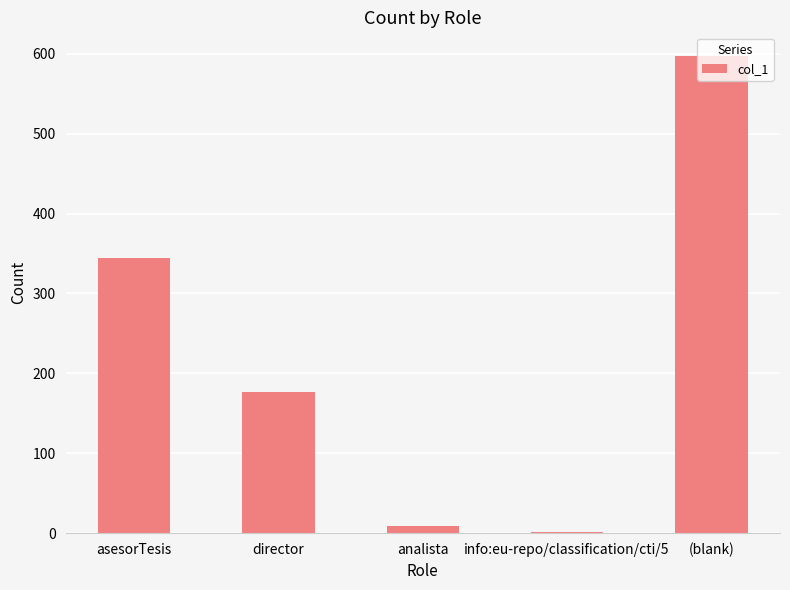

What is the maximum value shown in the chart?

597